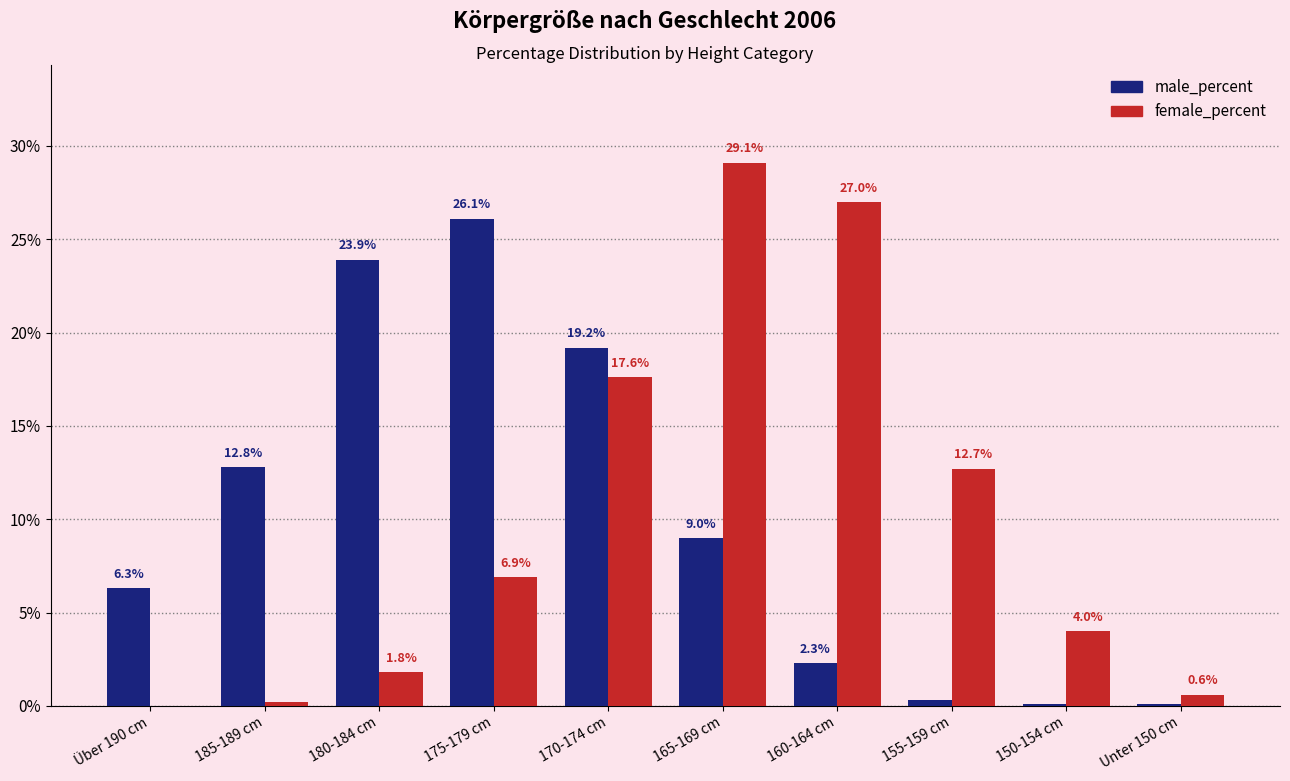

Which series changed the most between 175-179 cm and Unter 150 cm?

male_percent